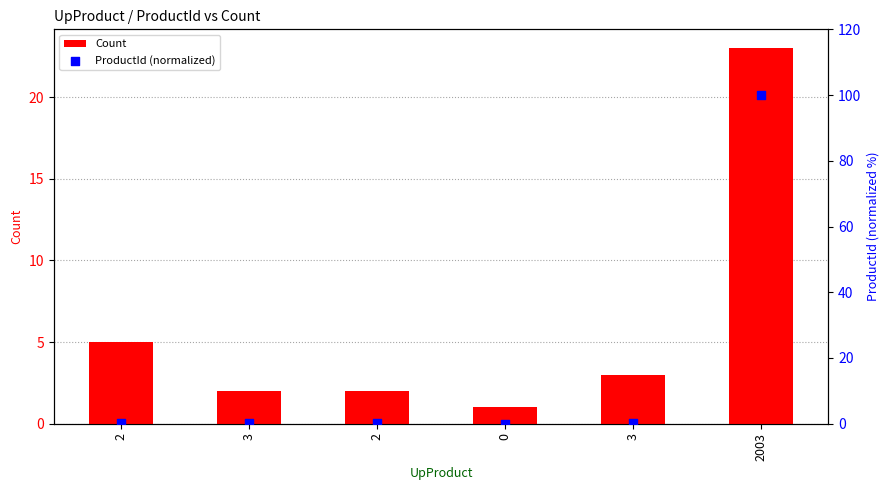

At how many categories does at least one series exceed 40?

1